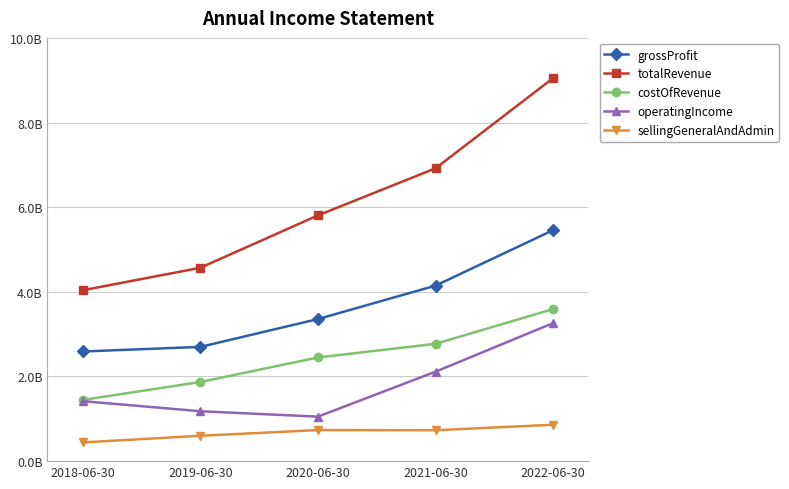

Reading left to right, transcribe all the data shown in this chart.

grossProfit: 2590660000	2699527000	3356863000	4146569000	5457206000
totalRevenue: 4036701000	4568904000	5806424000	6918734000	9049647000
costOfRevenue: 1446041000	1869377000	2449561000	2772165000	3592441000
operatingIncome: 1417510000	1178807000	1051246000	2113446000	3261847000
sellingGeneralAndAdmin: 442304000	599124000	734149000	729602000	860007000